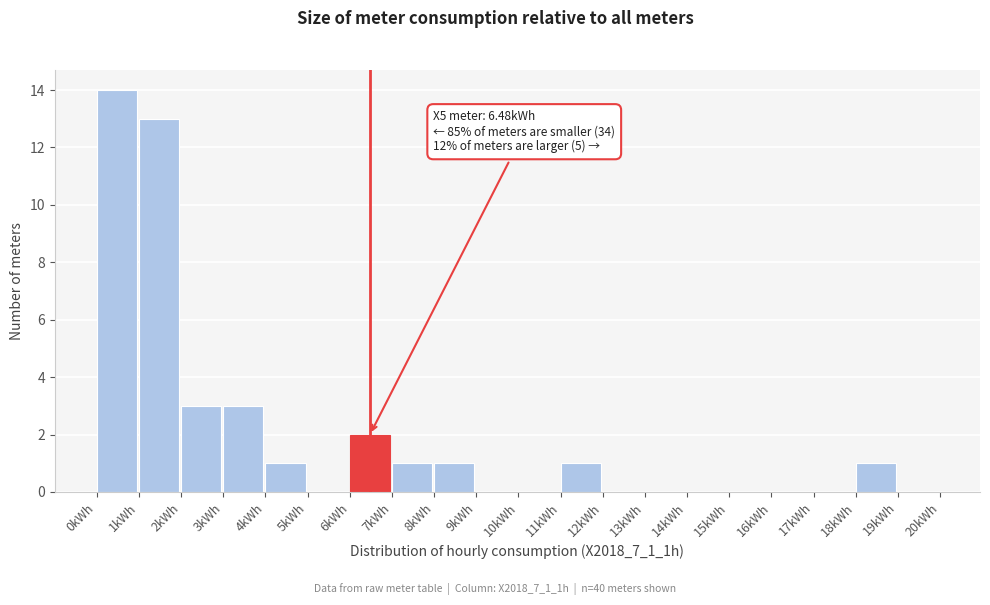

Over which range of the x-axis is the bar tallest?

0 to 1